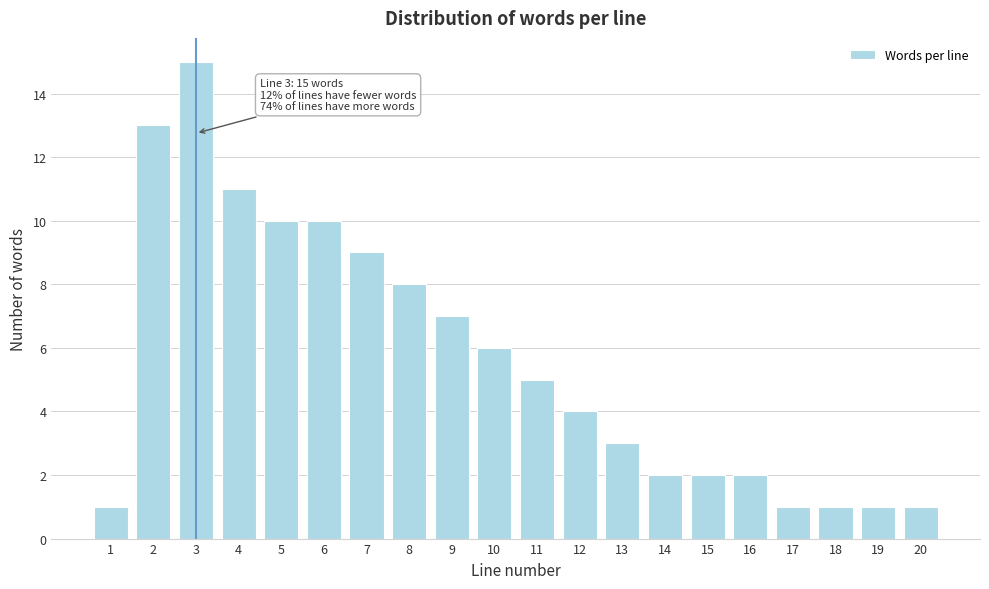

Reading left to right, transcribe all the data shown in this chart.

1	13	15	11	10	10	9	8	7	6	5	4	3	2	2	2	1	1	1	1